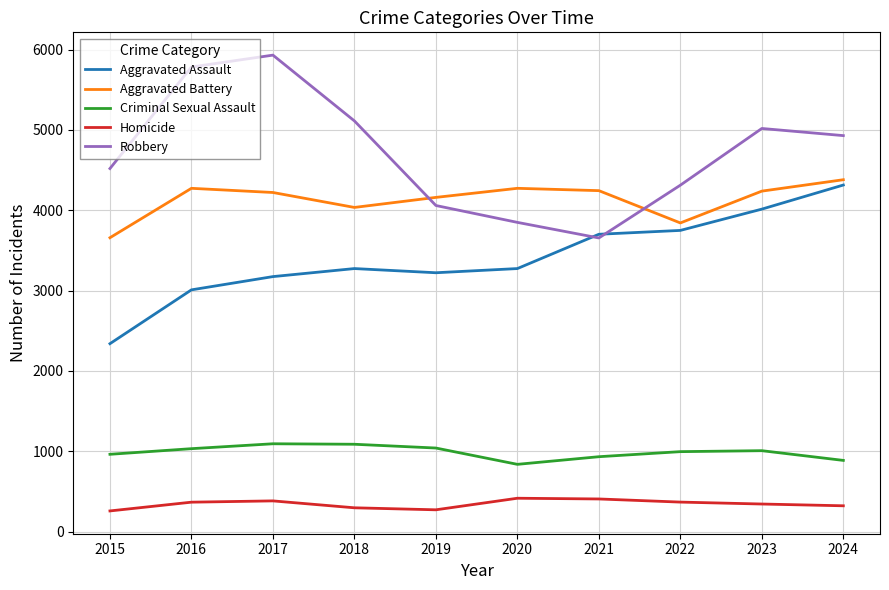

Which series has the largest total across all categories?

Robbery